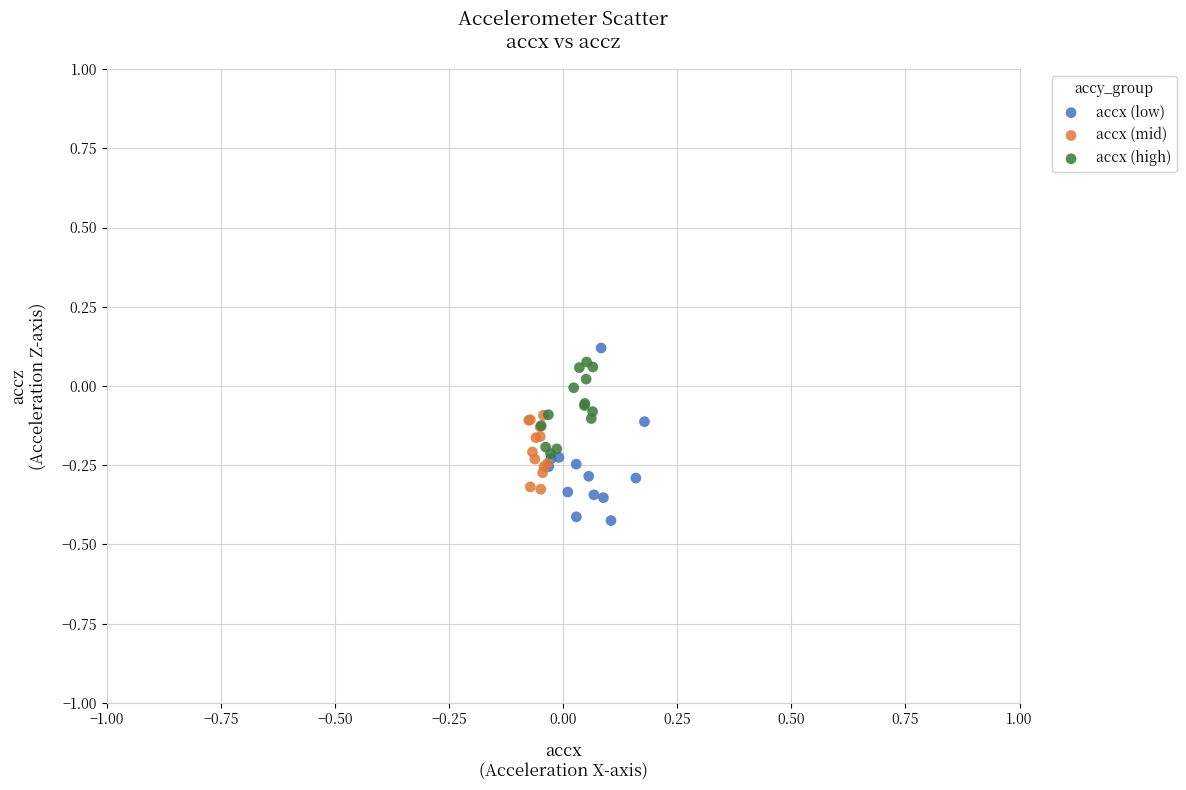

Which series has the widest spread of Y values?

accx (low)